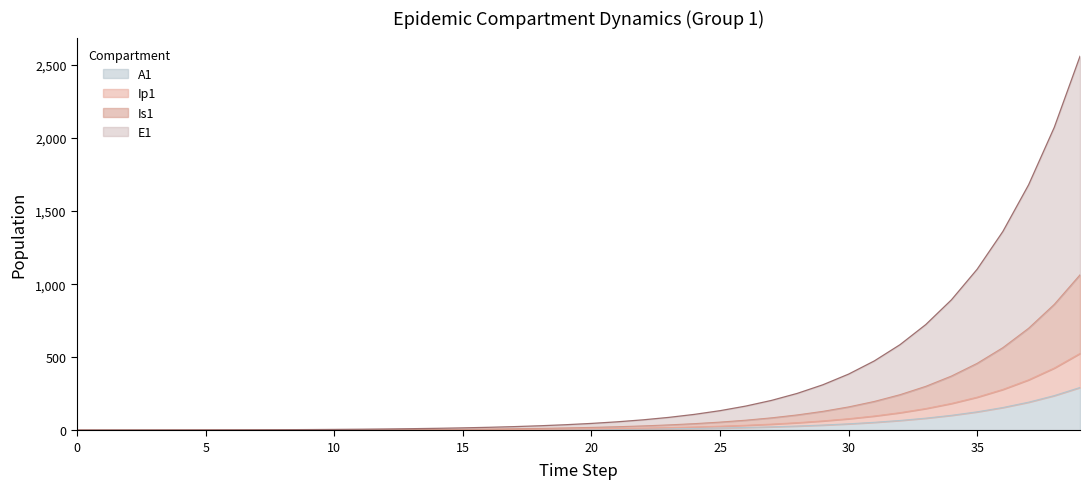

Which series changed the most between 1 and 3?

A1